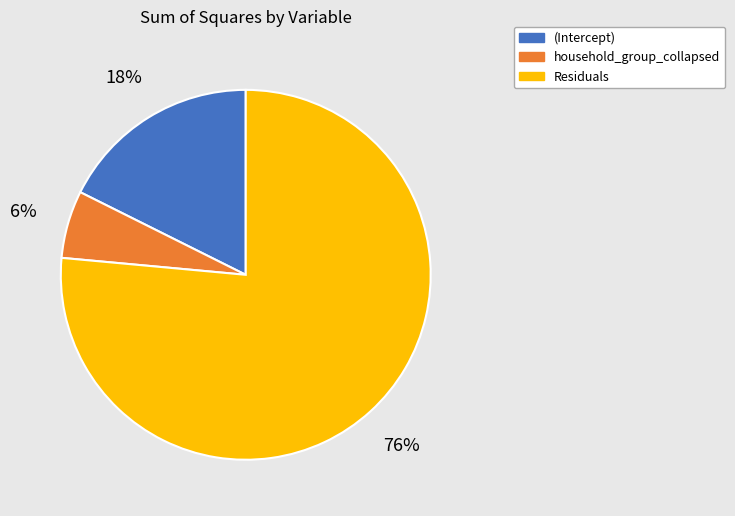

Between (Intercept) and Residuals, which is larger?

Residuals